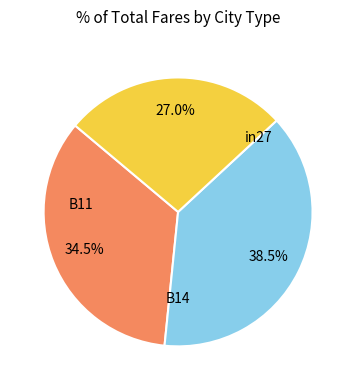

Is there any slice that represents more than half of the pie?

No